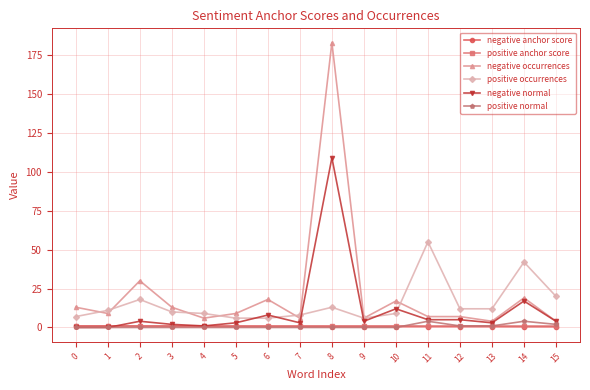

True or false: negative normal has more than 1 points higher than both neighbors.

True